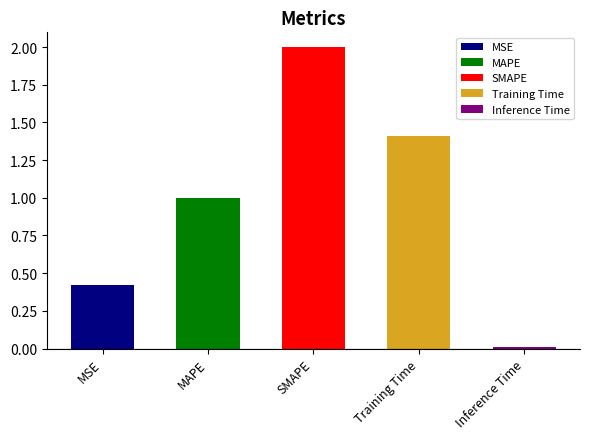

What value does the data have at MAPE?

1.0